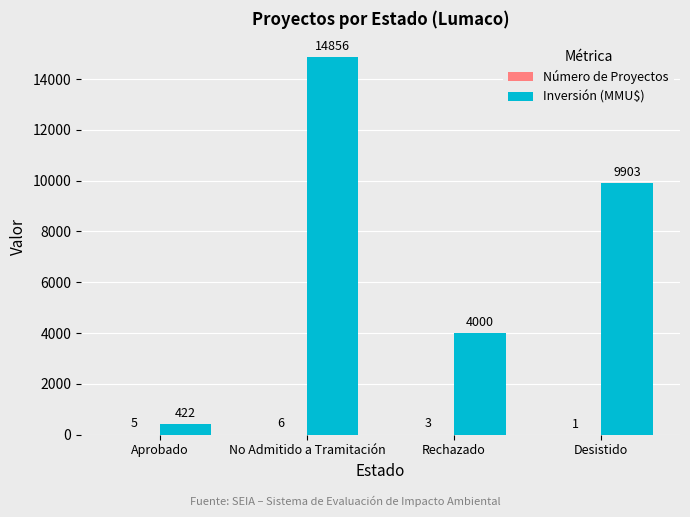

Count the number of categories in the chart.

4